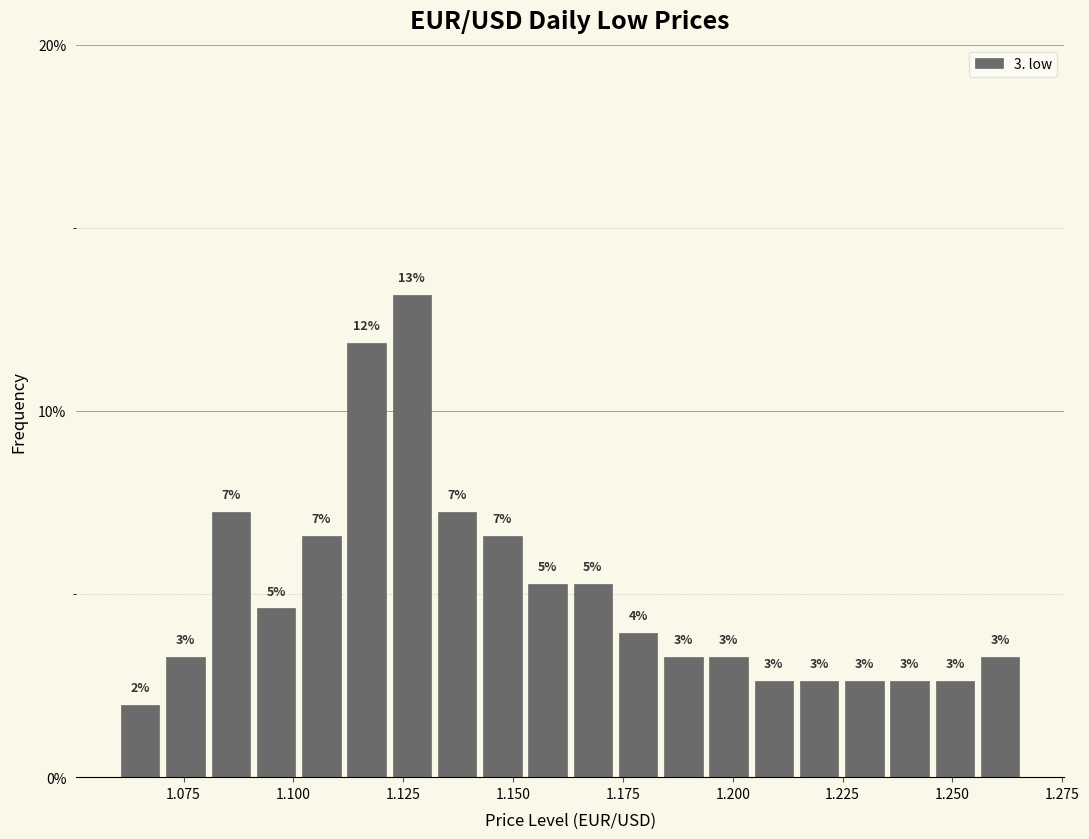

Around what value on the x-axis is the tallest bar? Give the approximate position of its centre, as read against the axis.

1.125